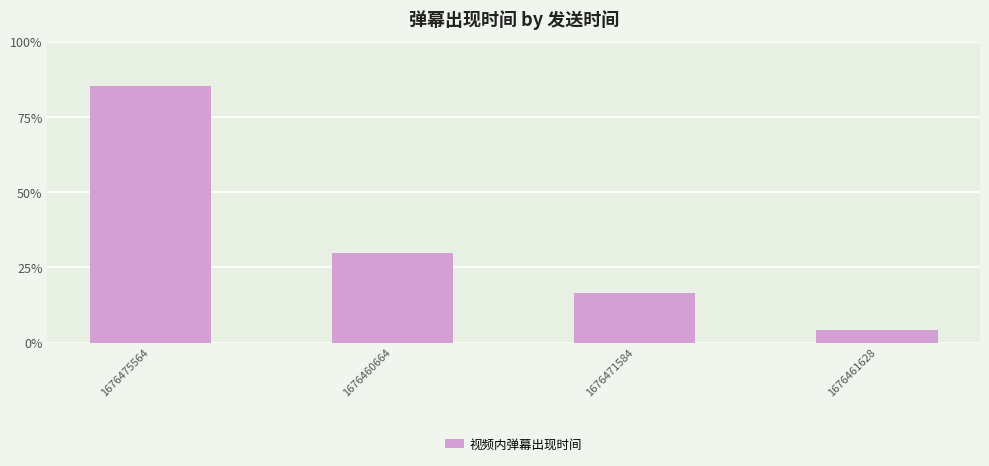

True or false: the data shows 30.8 at 1676460664.

False